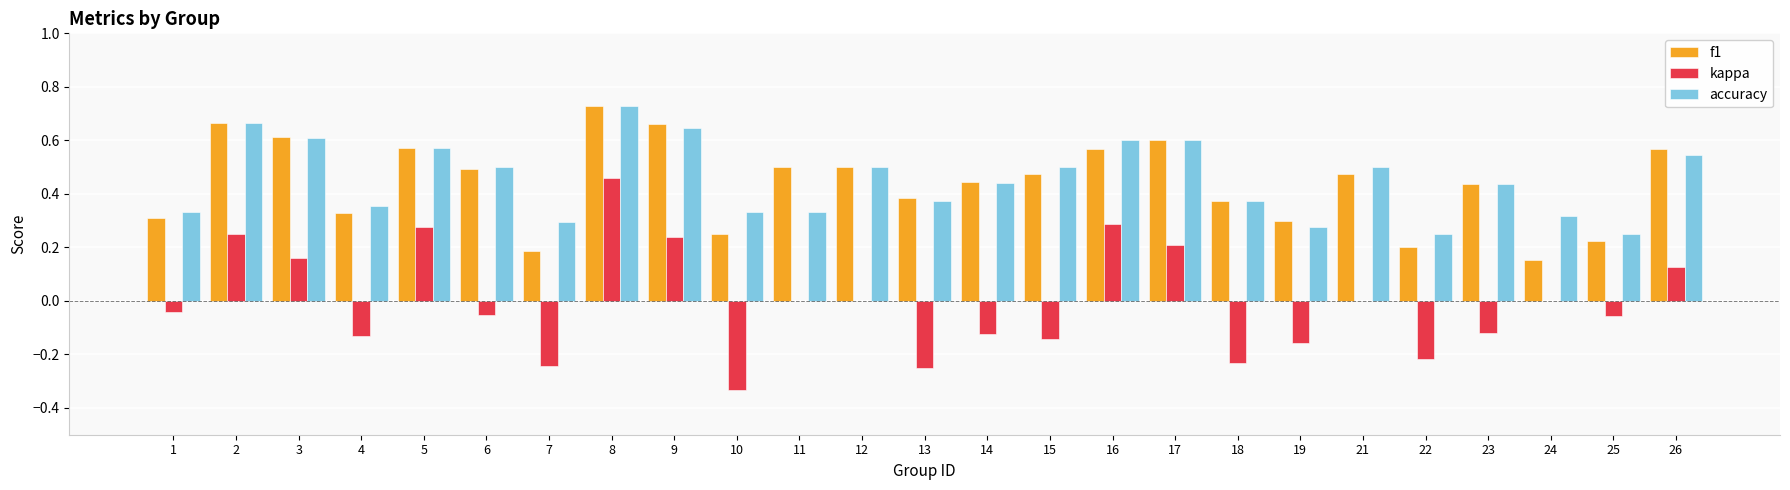

What is the sum of the accuracy values at 26 and 10?

0.9